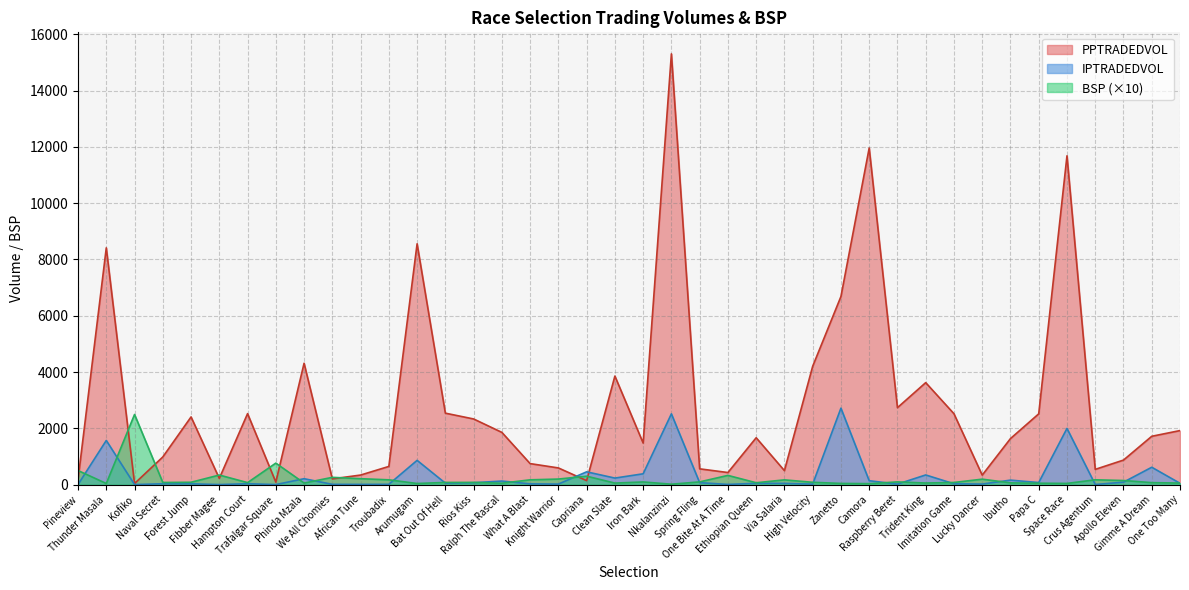

Between which two adjacent categories do BSP and IPTRADEDVOL first intersect?

Pineview and Thunder Masala